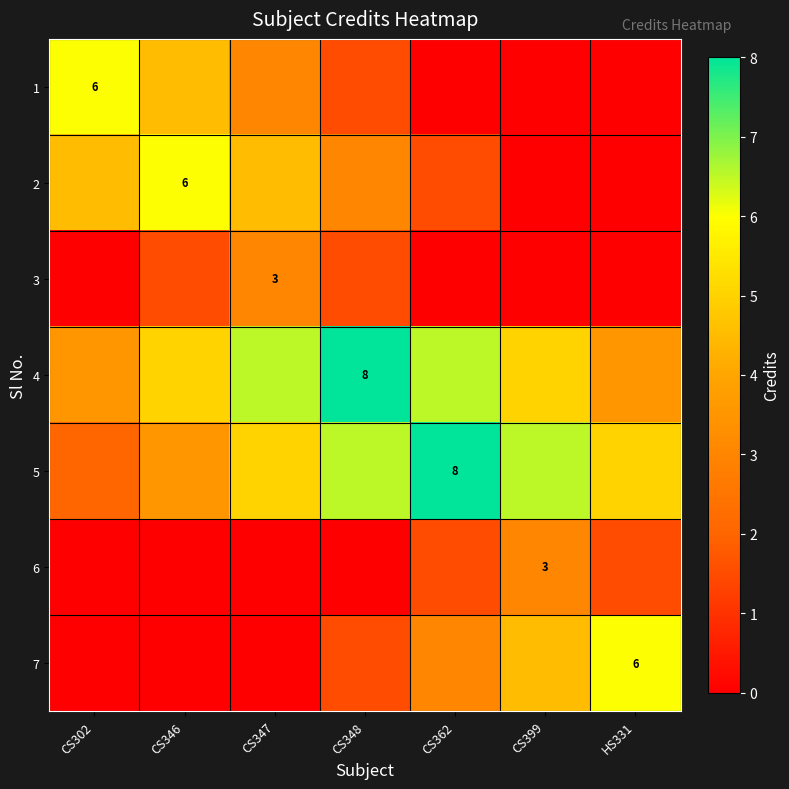

True or false: 2 has a value of 6.0 at CS346.

True